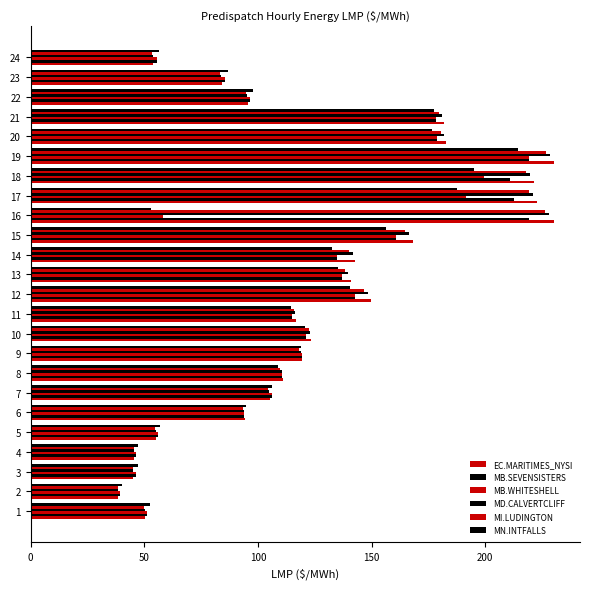

How many values in the MB.WHITESHELL series are below 114?

12